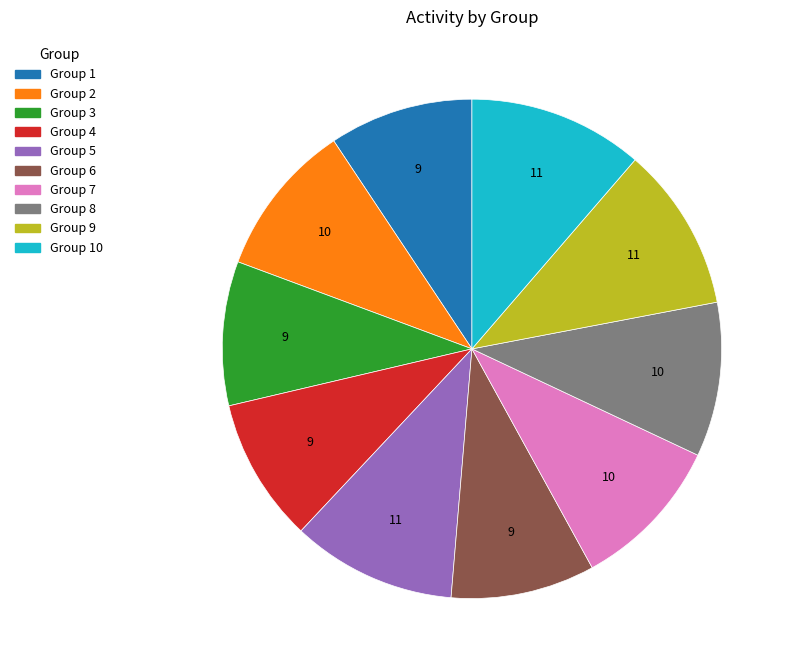

Is there a majority slice in this chart?

No